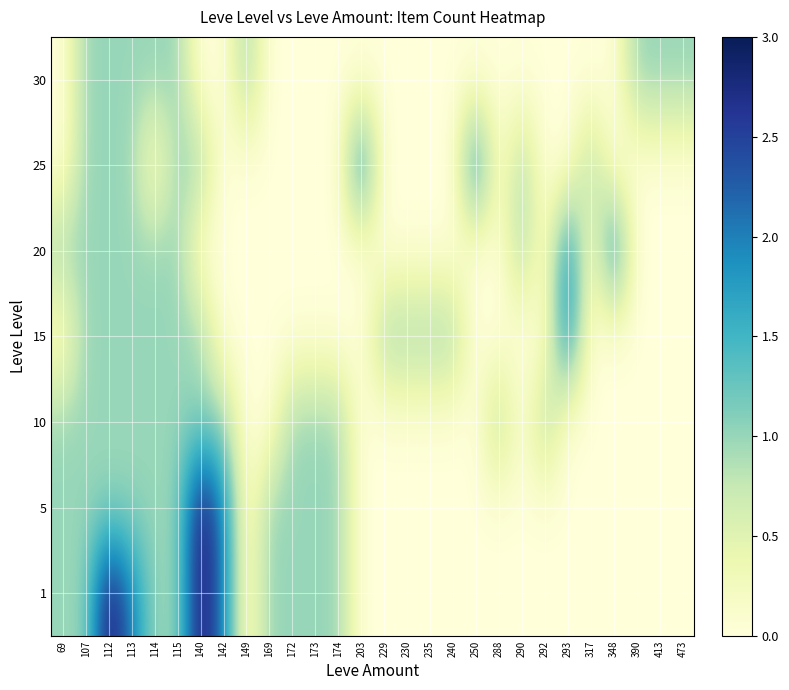

At which category does the chart reach its peak across all series?

112